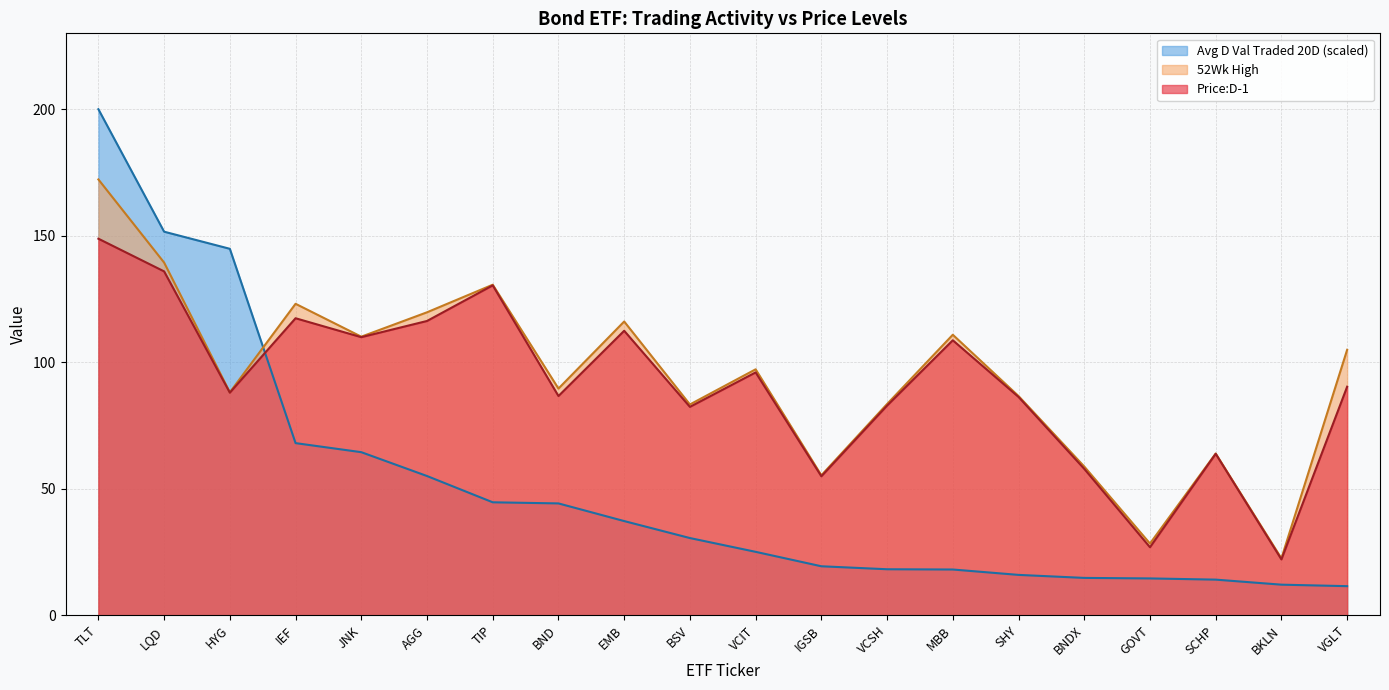

How many times do Price:D-1 and Avg D Val Traded 20D cross each other?

1